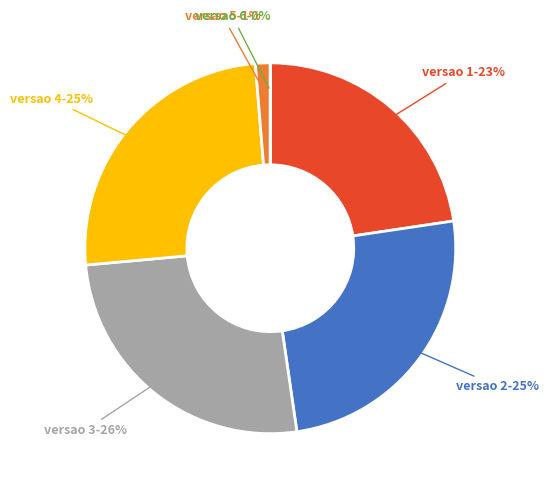

Is there a majority slice in this chart?

No